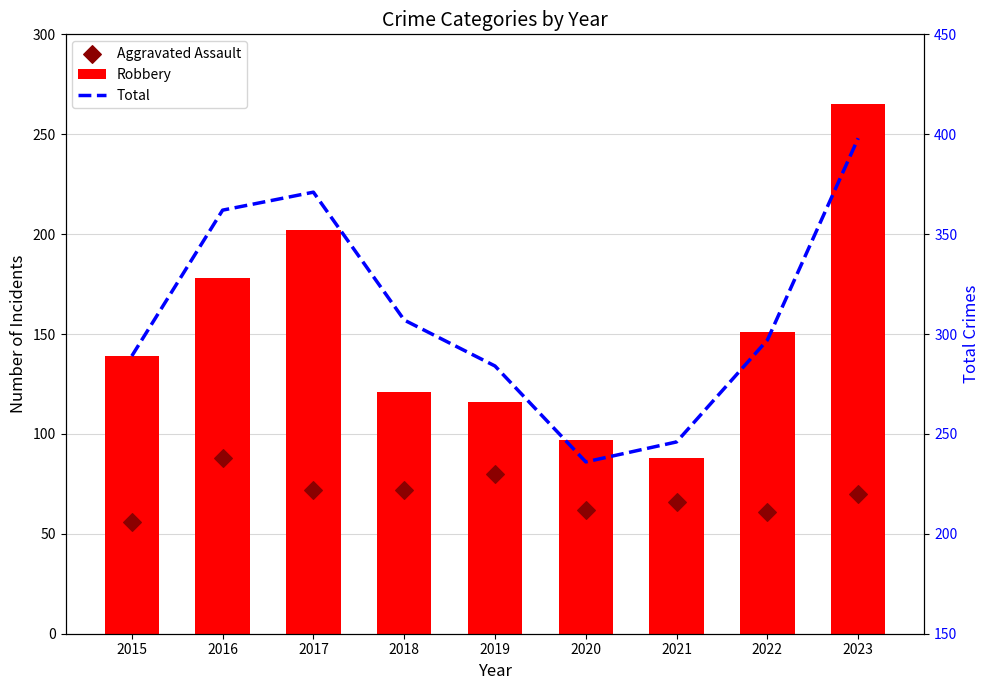

Which series reaches the minimum Y coordinate?

Aggravated Assault